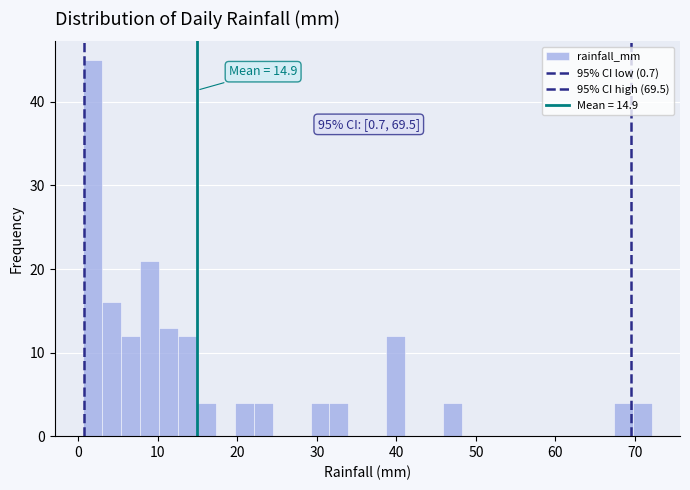

Read against the x-axis, roughly where is the centre of the tallest bar?

2